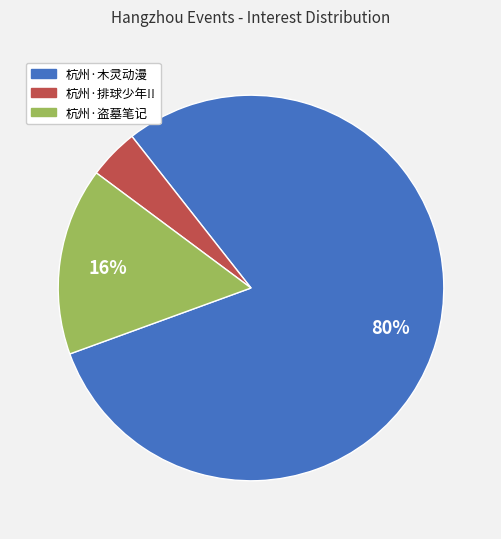

Is there a majority slice in this chart?

Yes